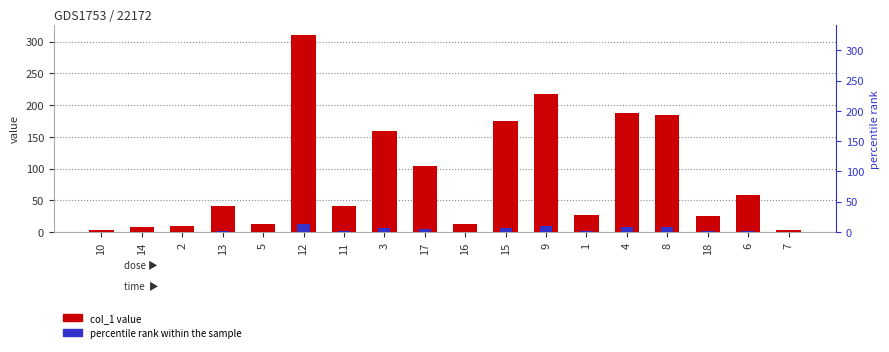

Where does the data first go above 41?

13